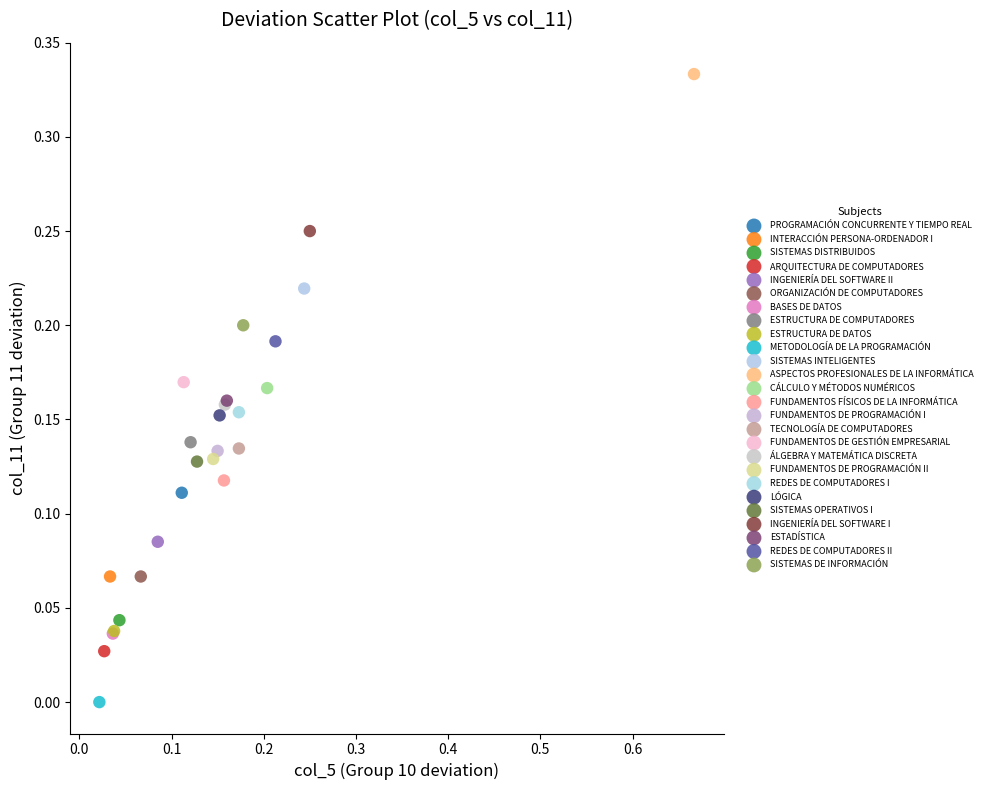

Which series contains the lowest Y value?

METODOLOGÍA DE LA PROGRAMACIÓN